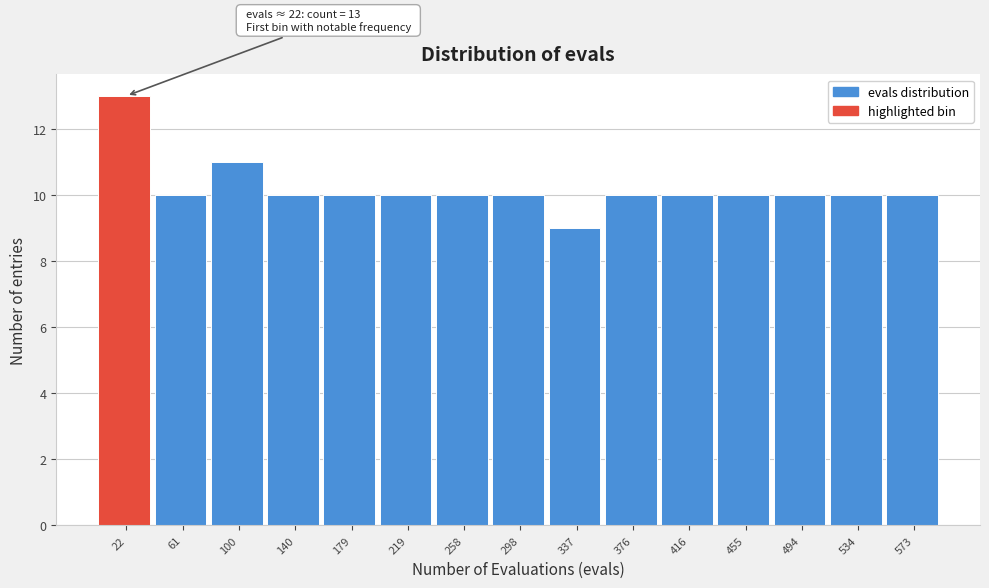

Which range on the x-axis has the tallest bar?

0 to 40